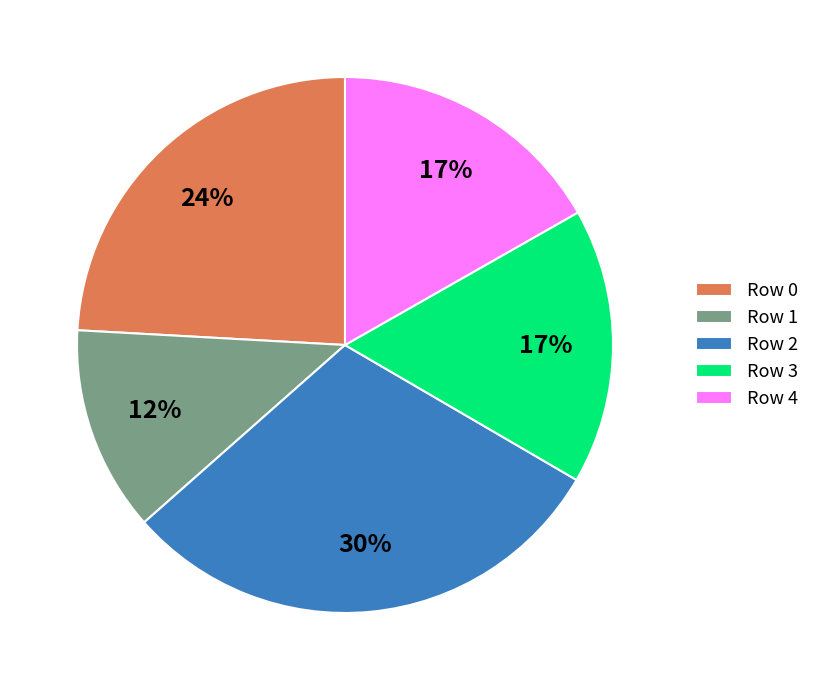

To the nearest percent, what is the average slice percentage?

20%